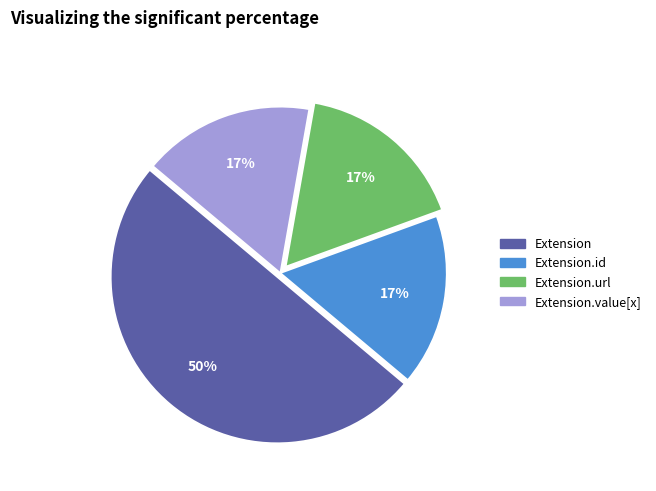

To the nearest percent, what is the average slice percentage?

25%